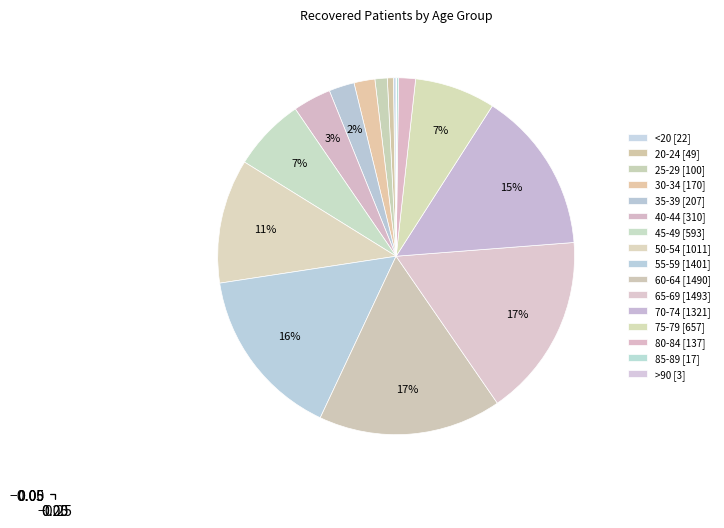

Is the sum of <20 and 55-59 greater than half?

No